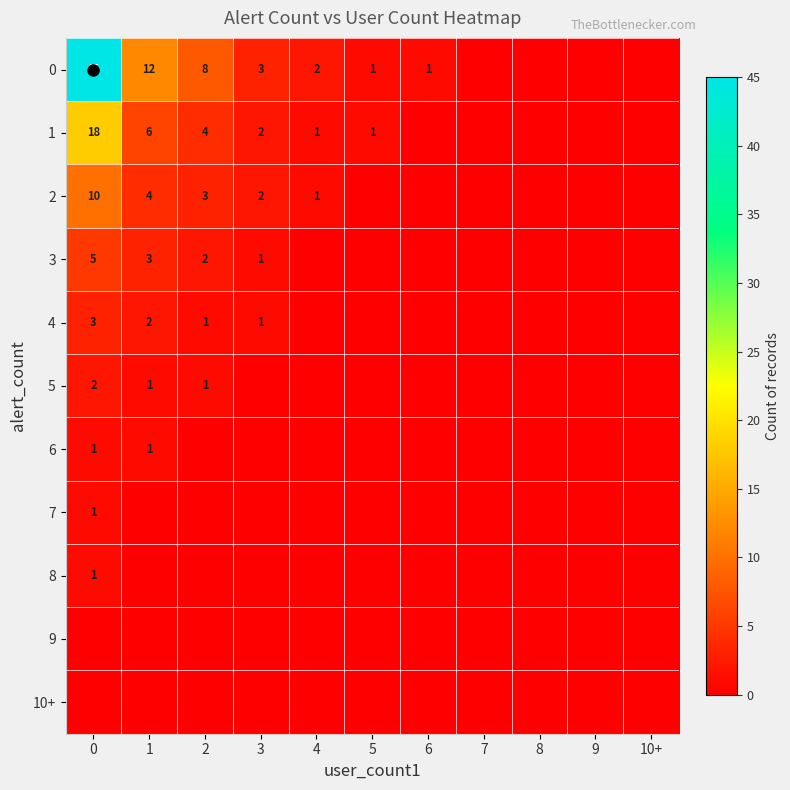

How many values in 7 are above zero?

1